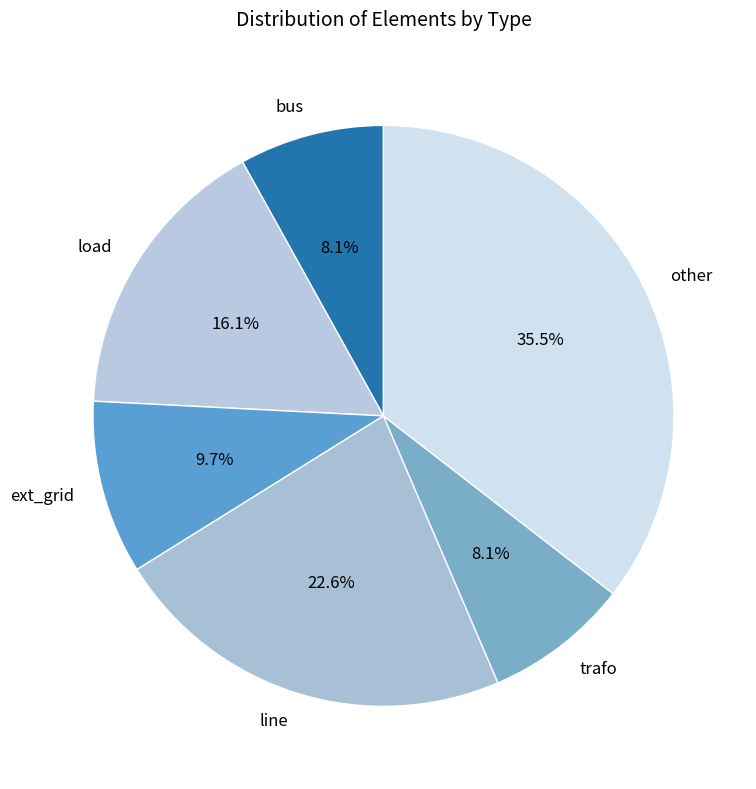

What is the largest slice in the pie chart?

other